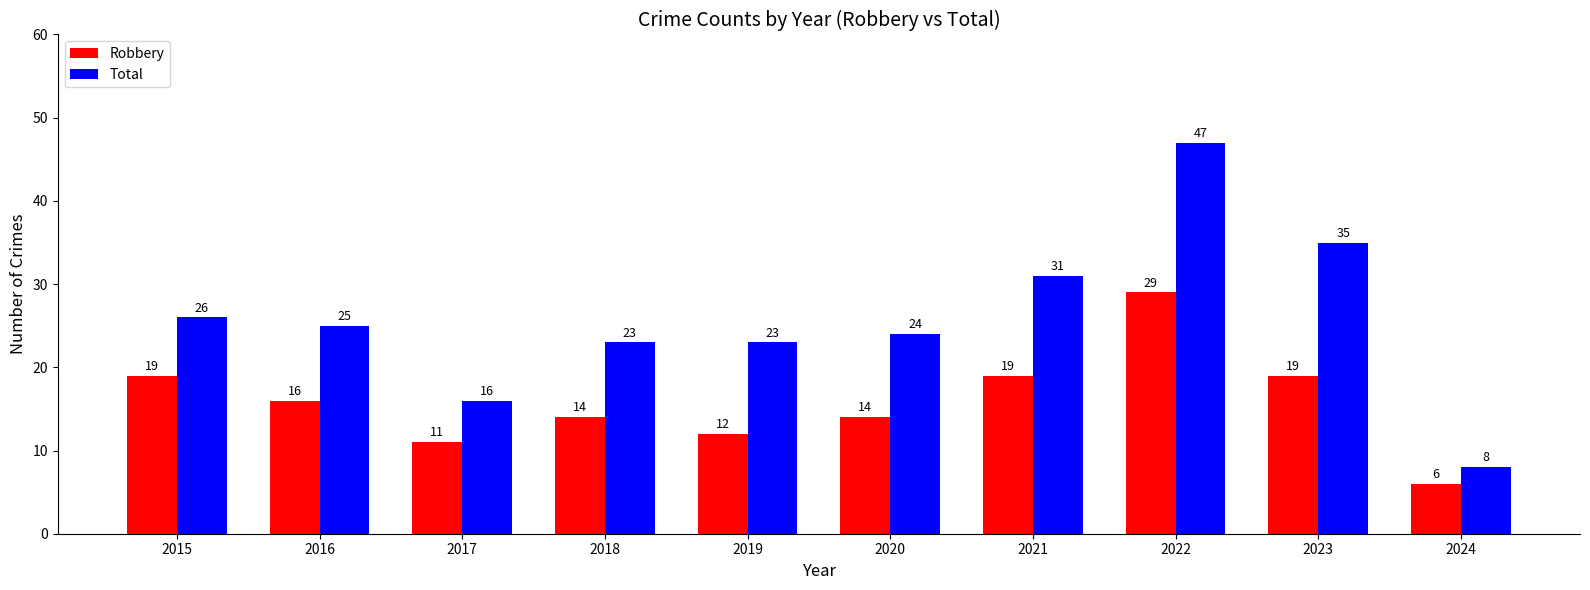

What is the lowest value of the Robbery series?

6